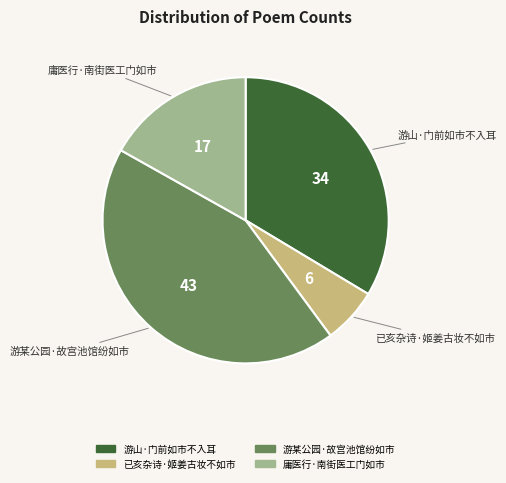

What is the smallest slice in the pie chart?

已亥杂诗·姬姜古妆不如市